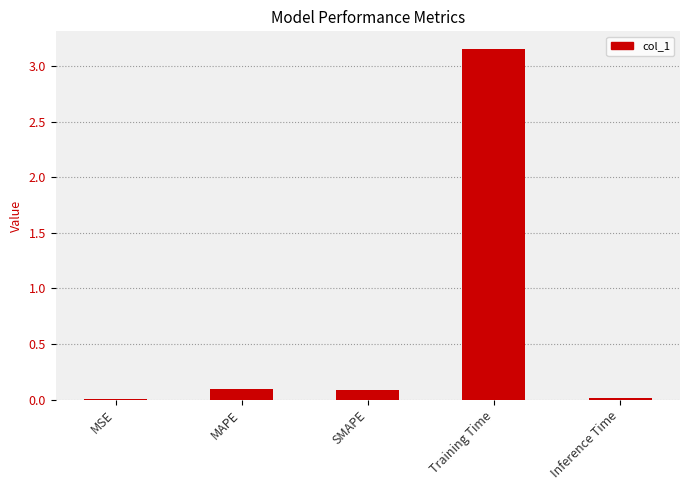

What is the change in value from MAPE to Training Time?

+3.1